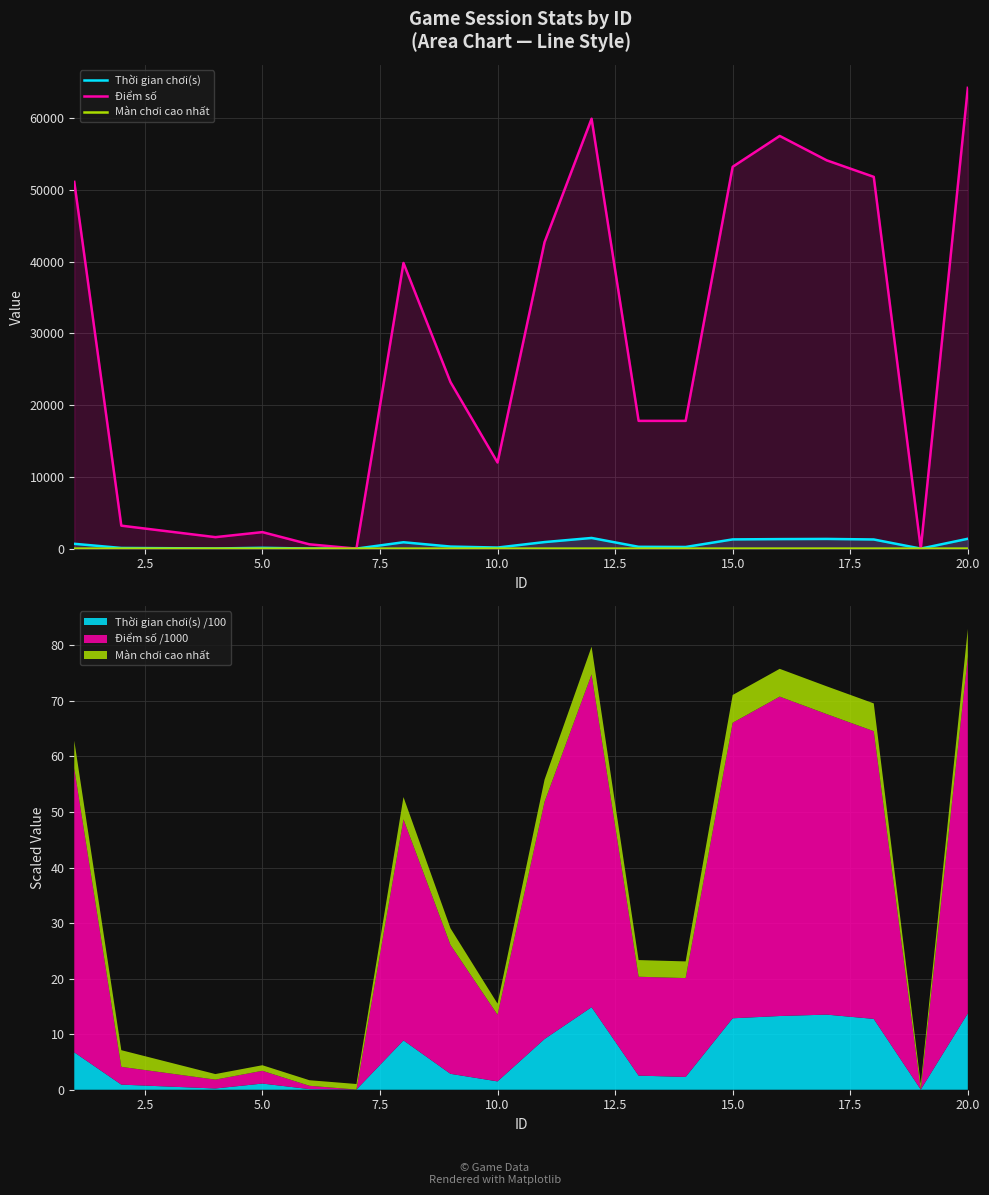

How many intersections are there between Màn chơi cao nhất and Điểm số?

4